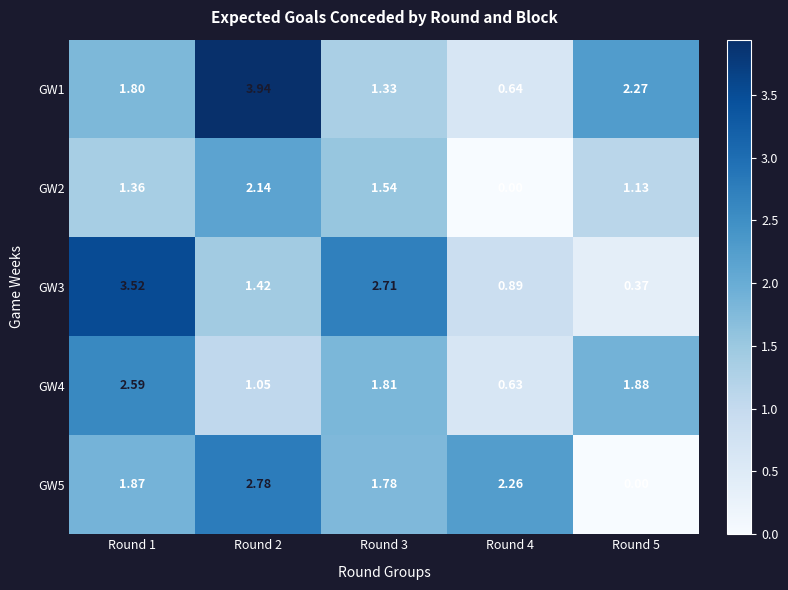

Is the value of GW4 at Round 4 greater than the value of GW5 at Round 2?

No